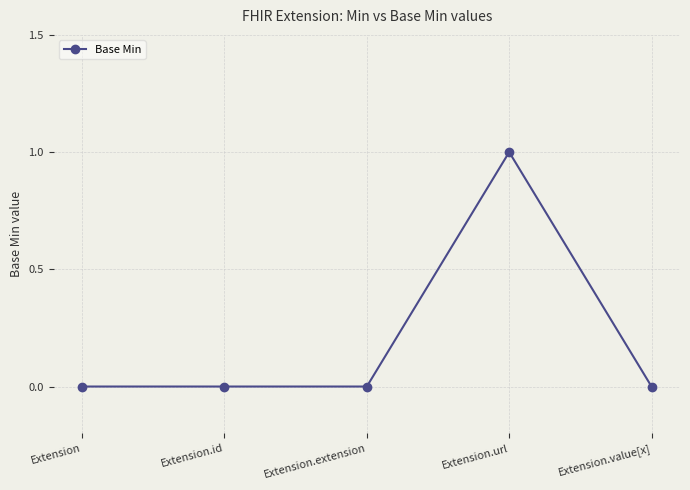

How many values are between 0 and 1?

5